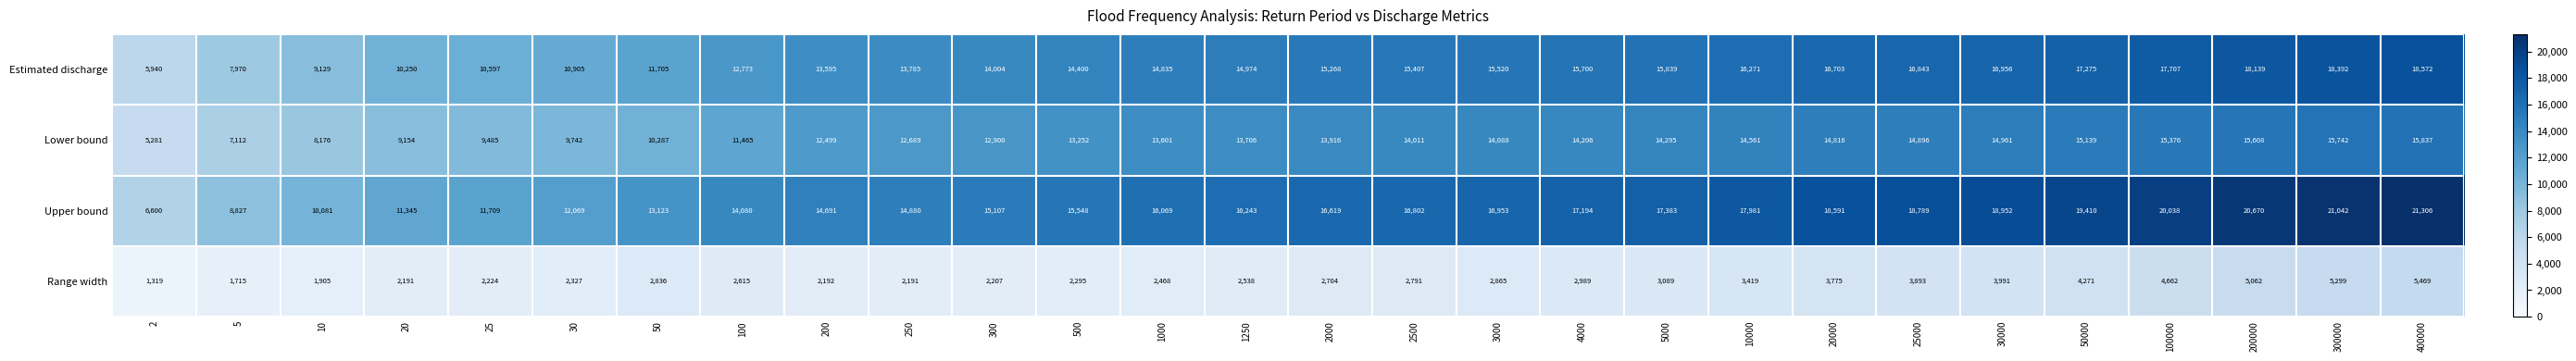

What is the spread (max minus min) of values at 500?

13253